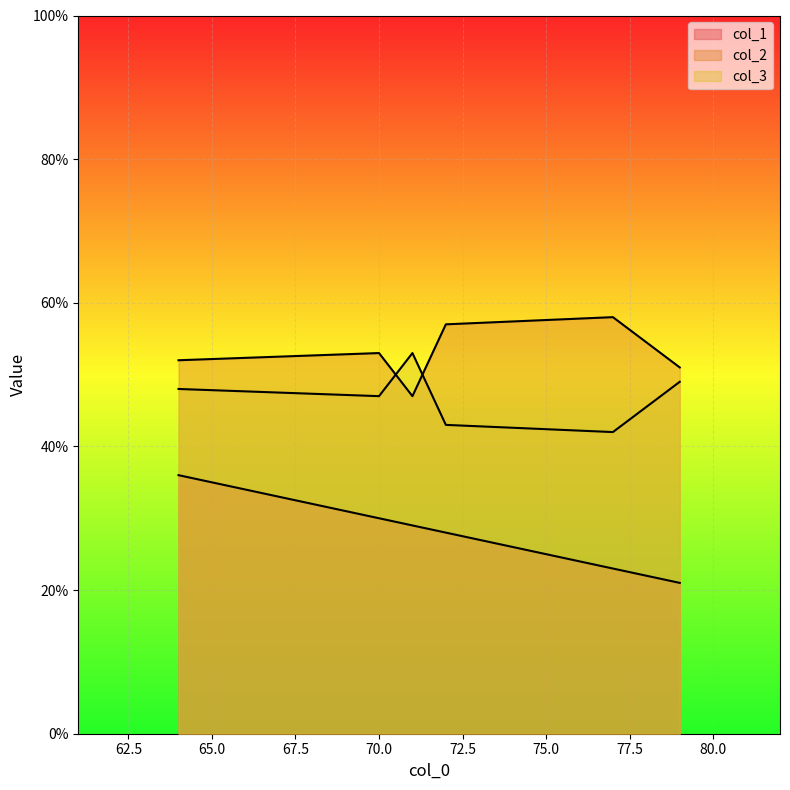

Which series changed the most between 77 and 72?

col_1